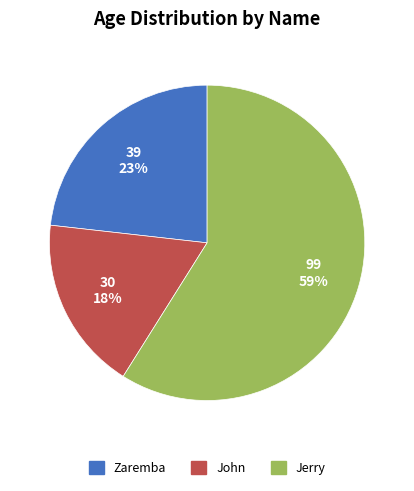

Which slice is the largest?

Jerry